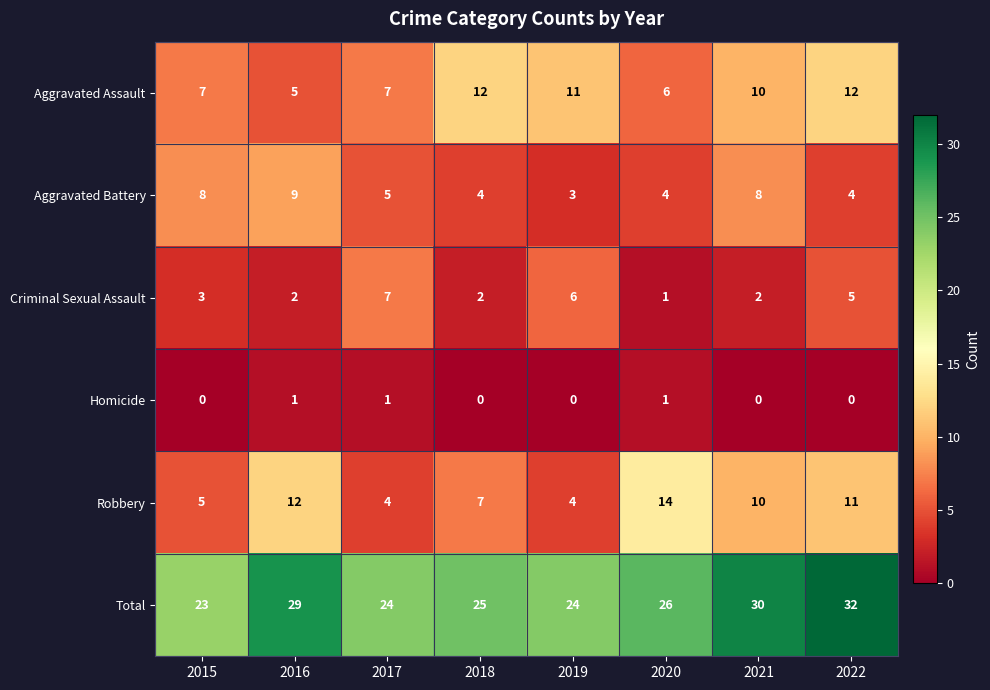

Which series has the widest spread of values?

Robbery